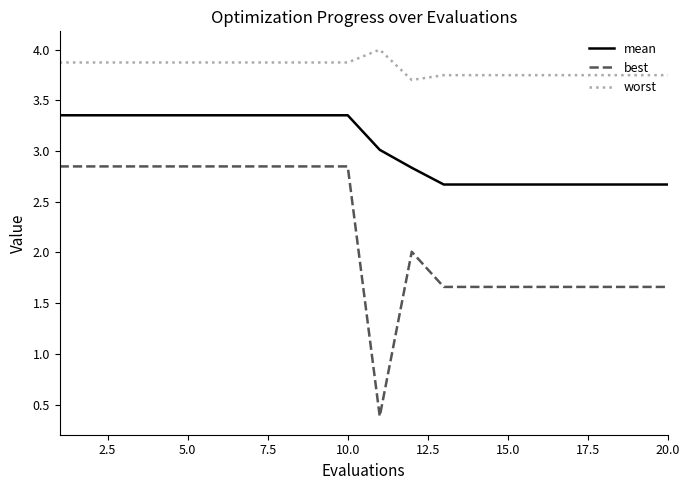

Rank the series by their average value, from lowest to highest.

best, mean, worst